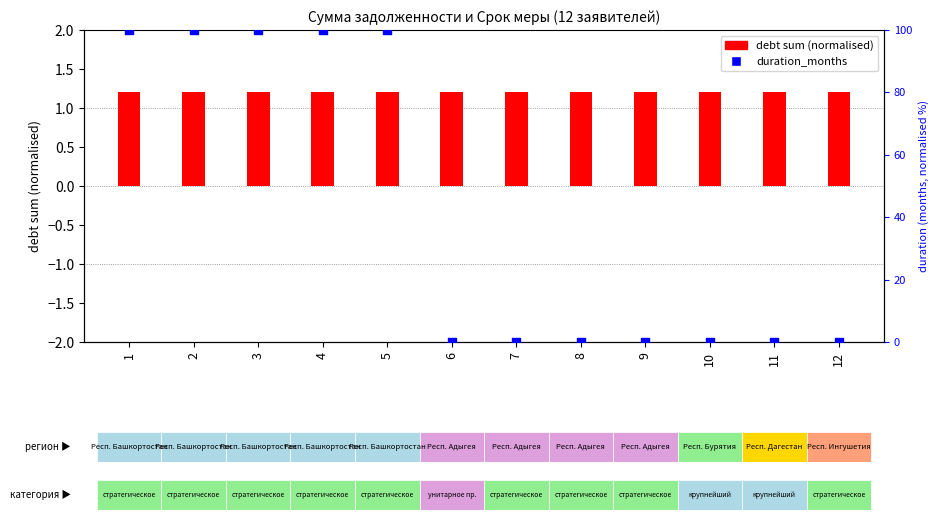

At which category is the sum across all series the highest?

1